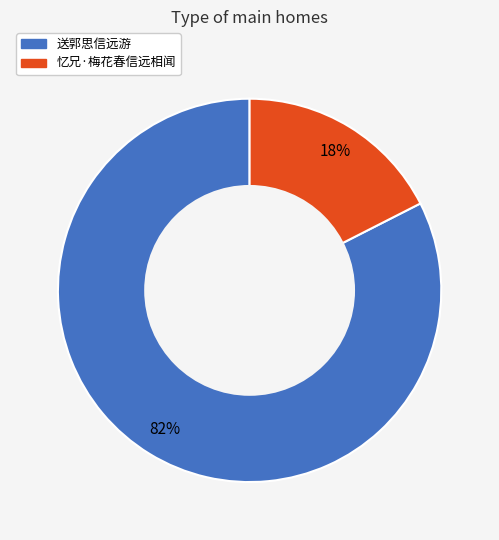

To the nearest percent, what portion does 送郭思信远游 represent?

82%